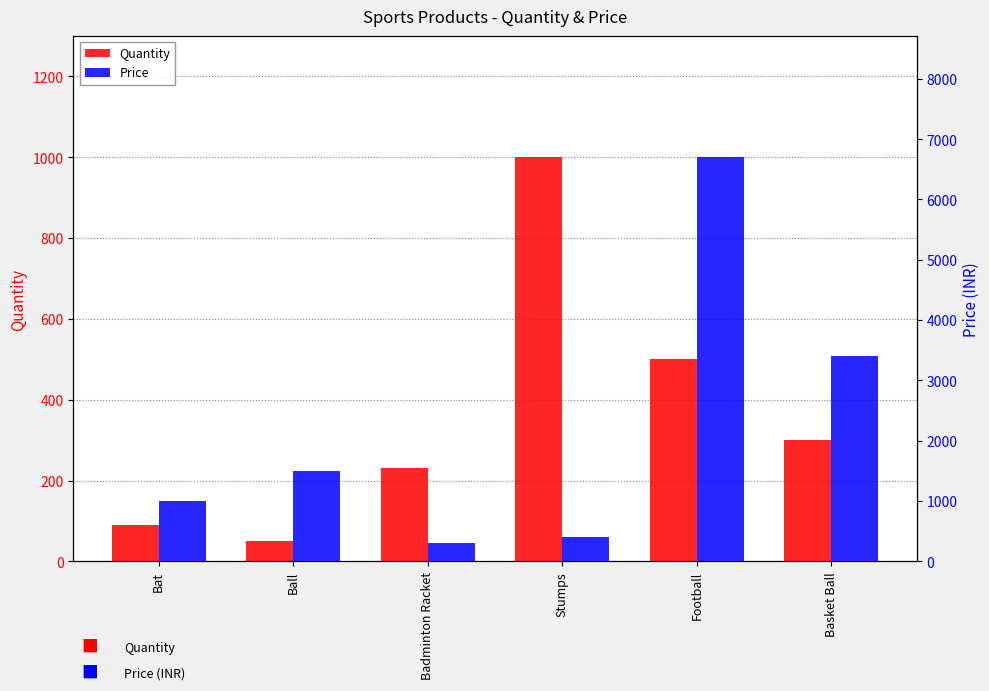

Reading left to right, extract all data points from this chart.

Quantity: Bat=89	Ball=50	Badminton Racket=230	Stumps=1000	Football=500	Basket Ball=300
Price: Bat=1000	Ball=1500	Badminton Racket=300	Stumps=400	Football=6700	Basket Ball=3400